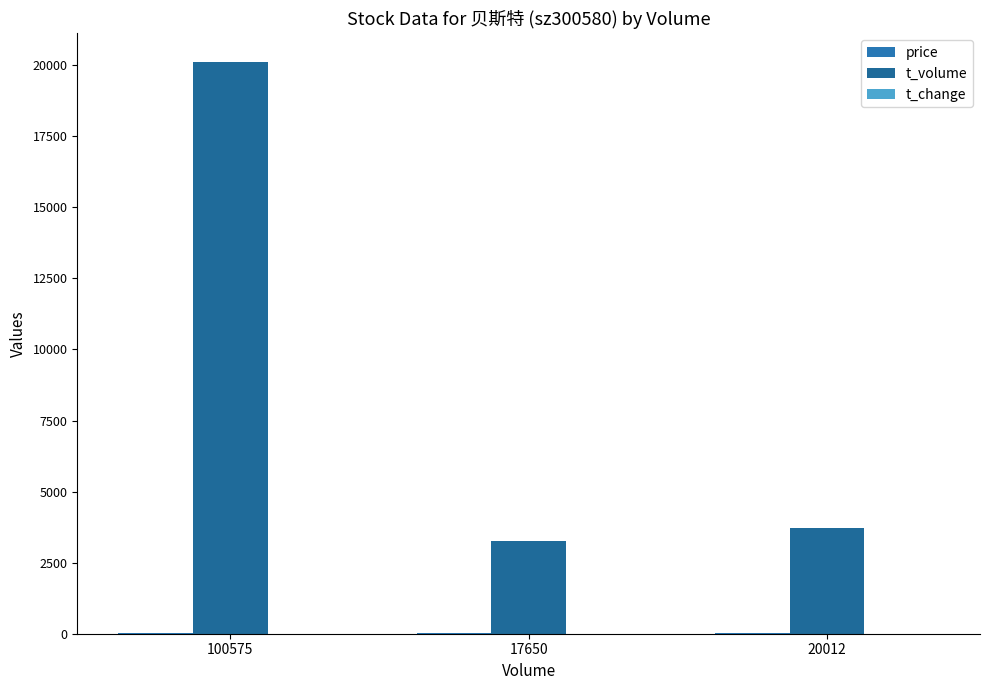

What is the approximate value of t_change at 17650?

0.9